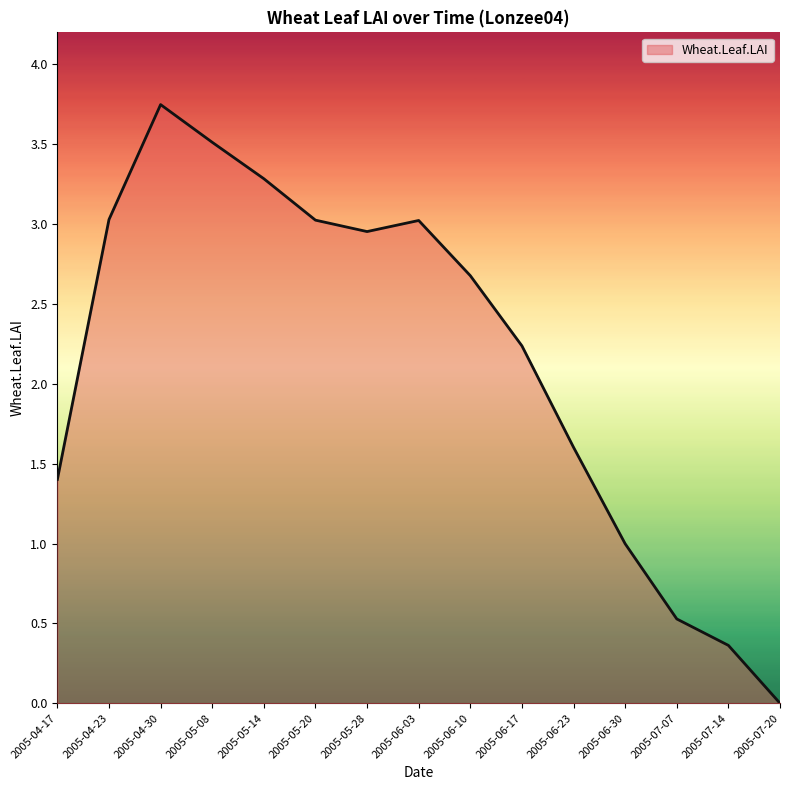

At which category does the chart reach its minimum across all series?

2005-07-20